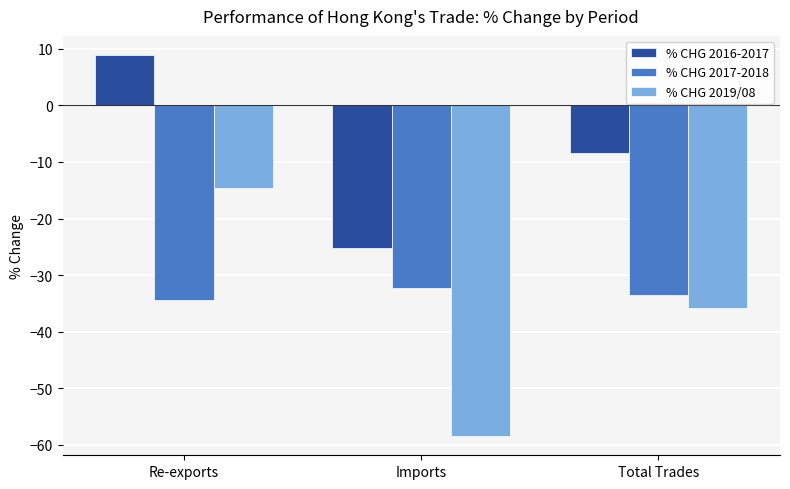

How many values in the % CHG 2019/08 series exceed -35?

1